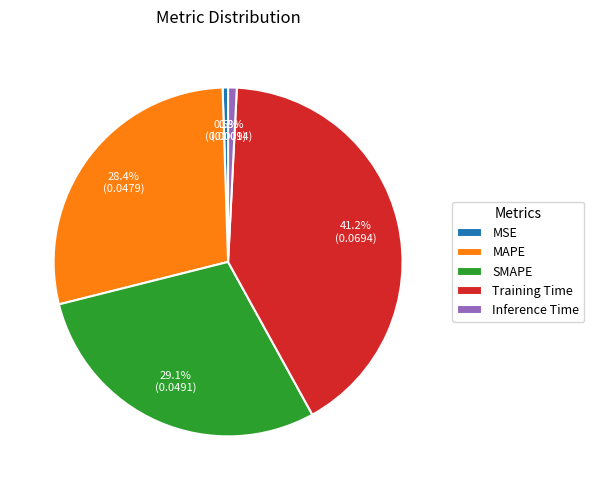

Is it true that MSE is 9% of the pie?

False